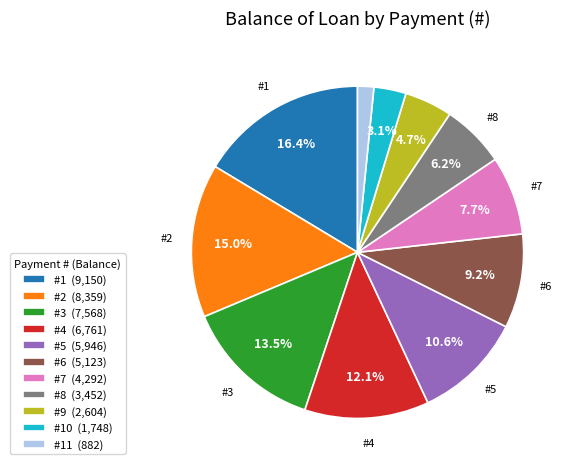

What portion of the pie excludes #4 (6,761)?

87.9%